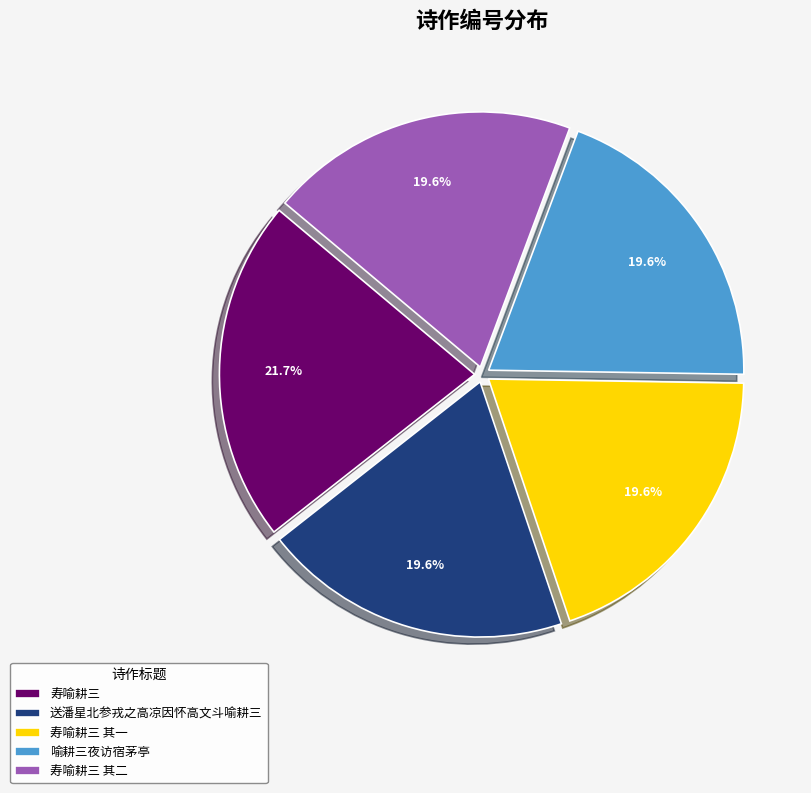

Combined, do 寿喻耕三 and 寿喻耕三 其一 account for over 50%?

No